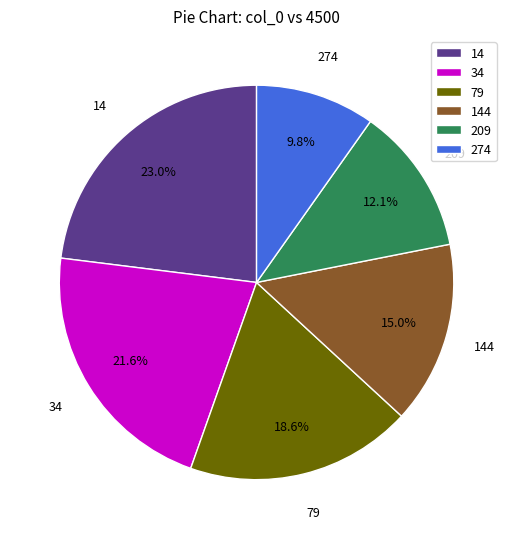

True or false: 79 accounts for 19% of the total.

True